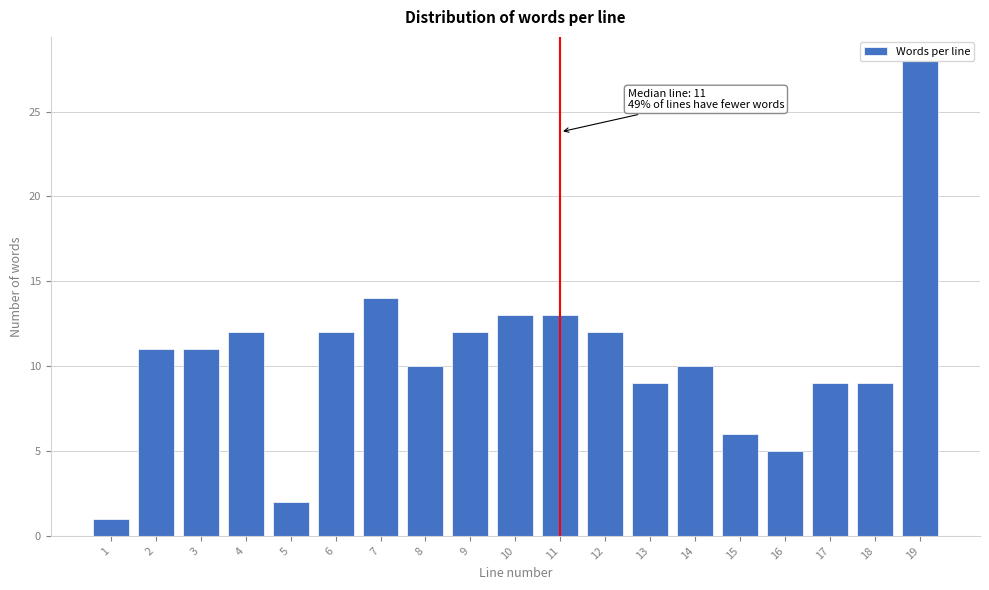

At which category does the chart reach its peak across all series?

19